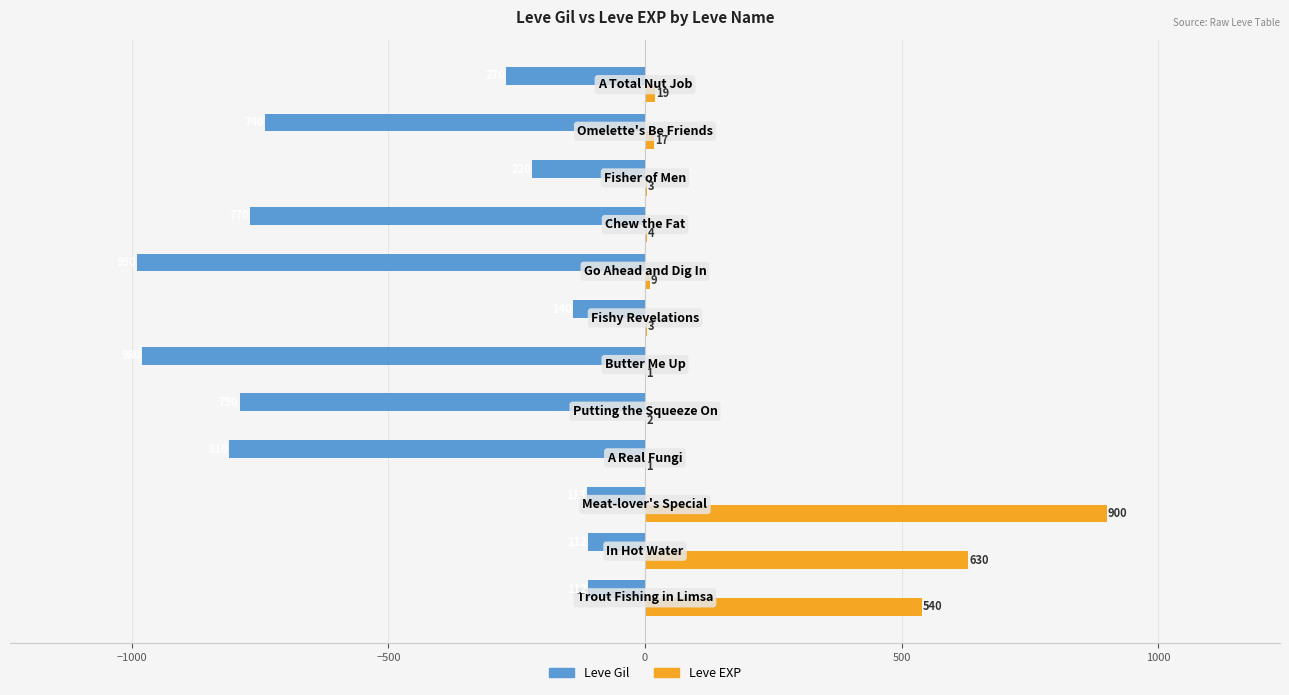

What is the sum of all Leve Gil values?

-6047